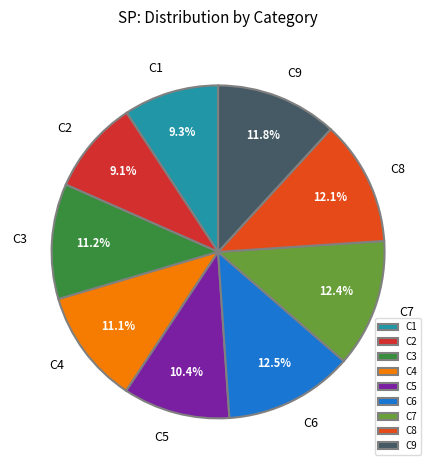

Is the sum of C6 and C5 greater than half?

No